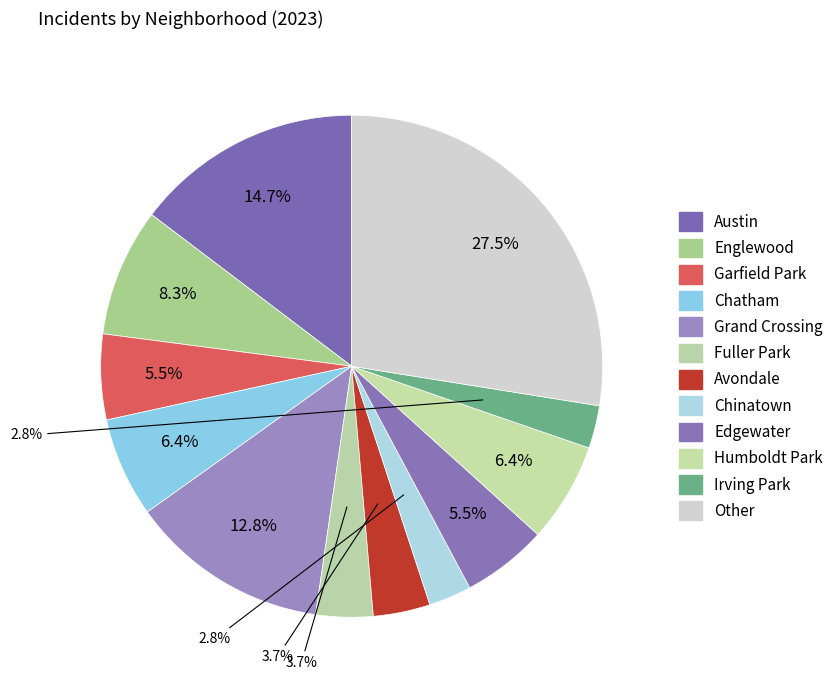

Is it true that Chinatown is 1% of the pie?

False